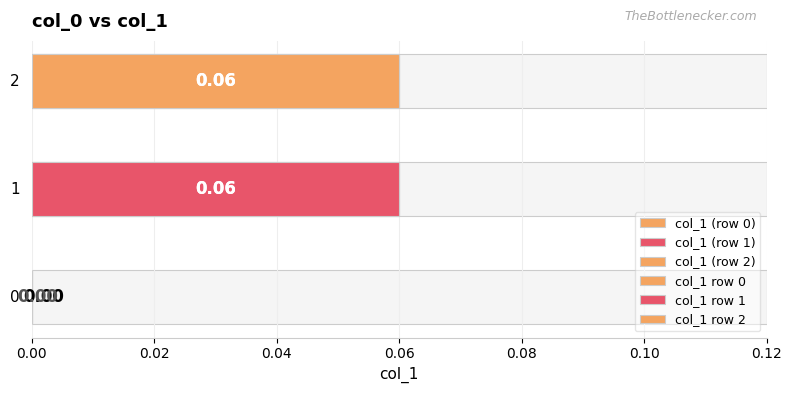

Count the number of categories in the chart.

3